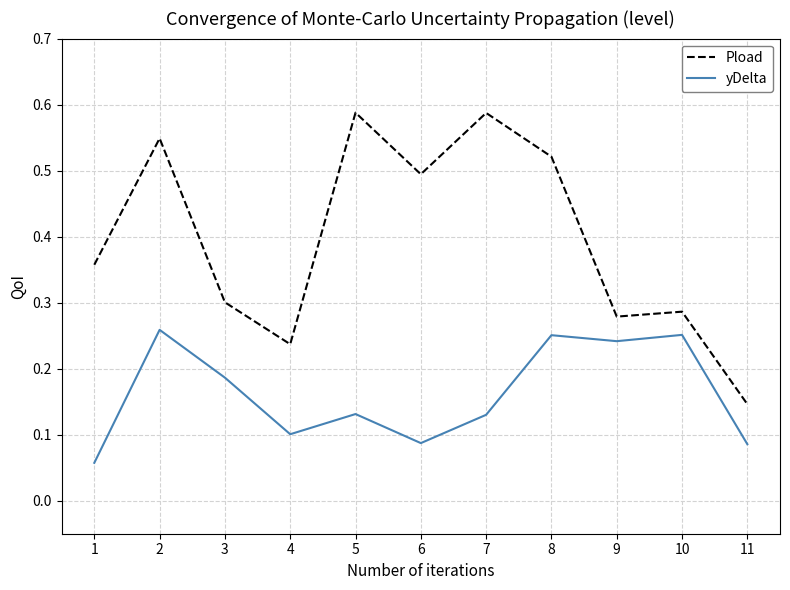

How many lines are shown in the chart?

2